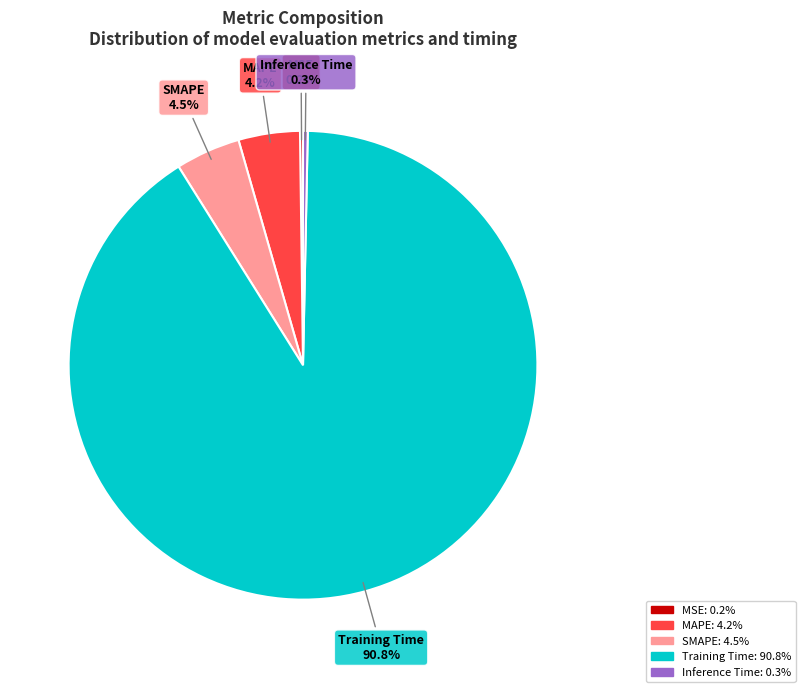

What is the largest slice in the pie chart?

Training Time